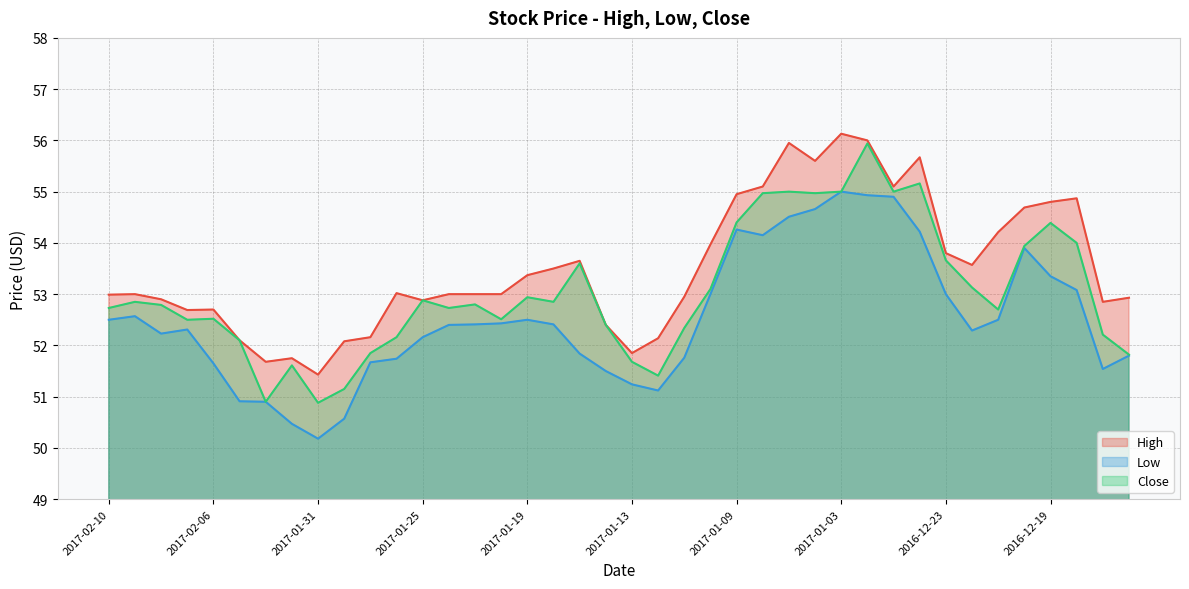

What is the difference between the highest and lowest values at 2017-01-11?

1.2